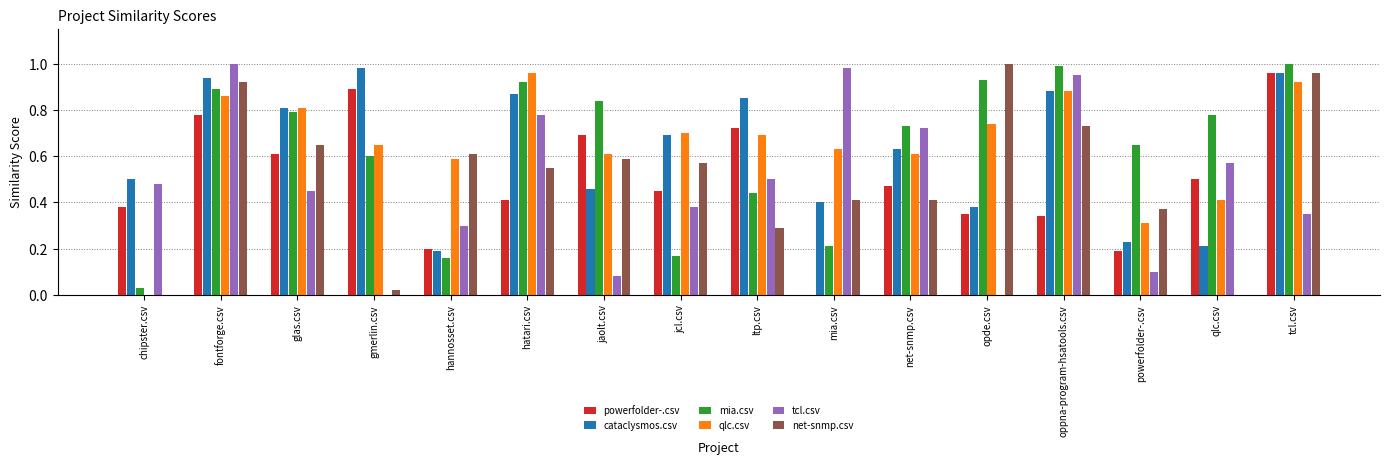

How many distinct data groups are displayed?

6